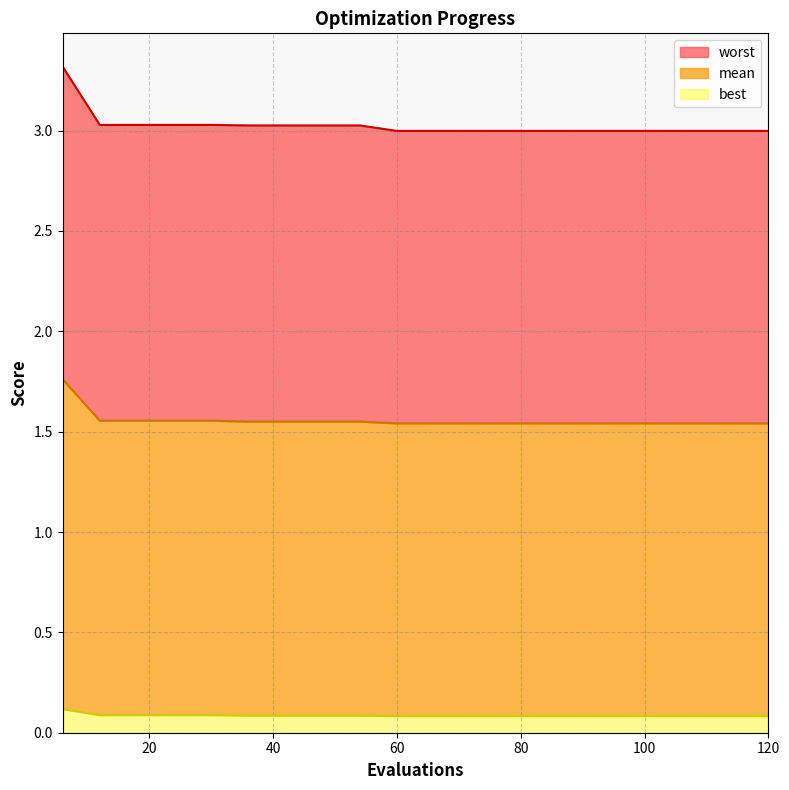

What is the sum of all best values?

1.7